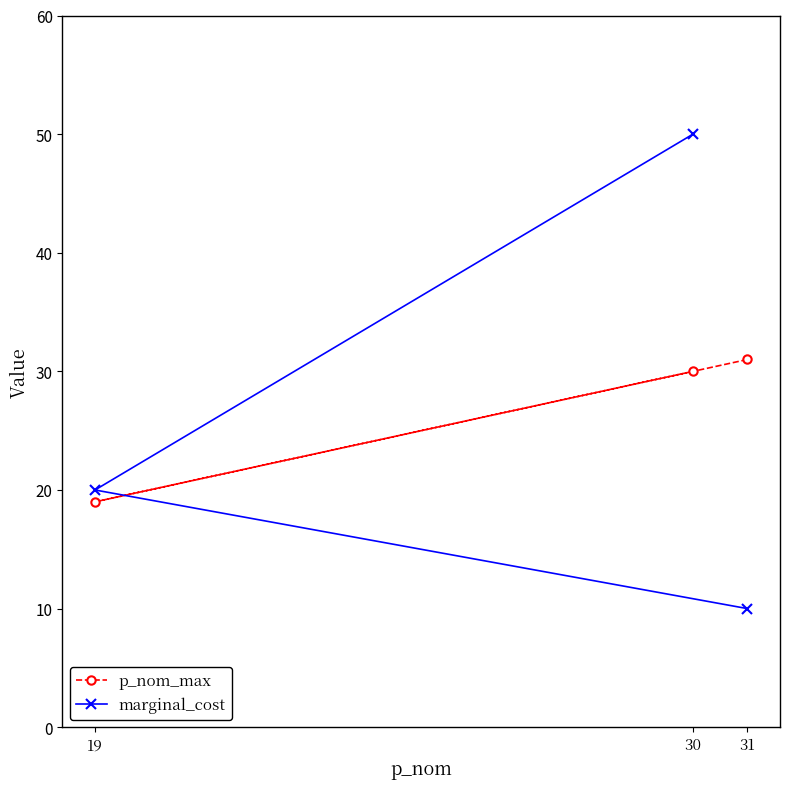

Does the chart have visible grid lines?

No